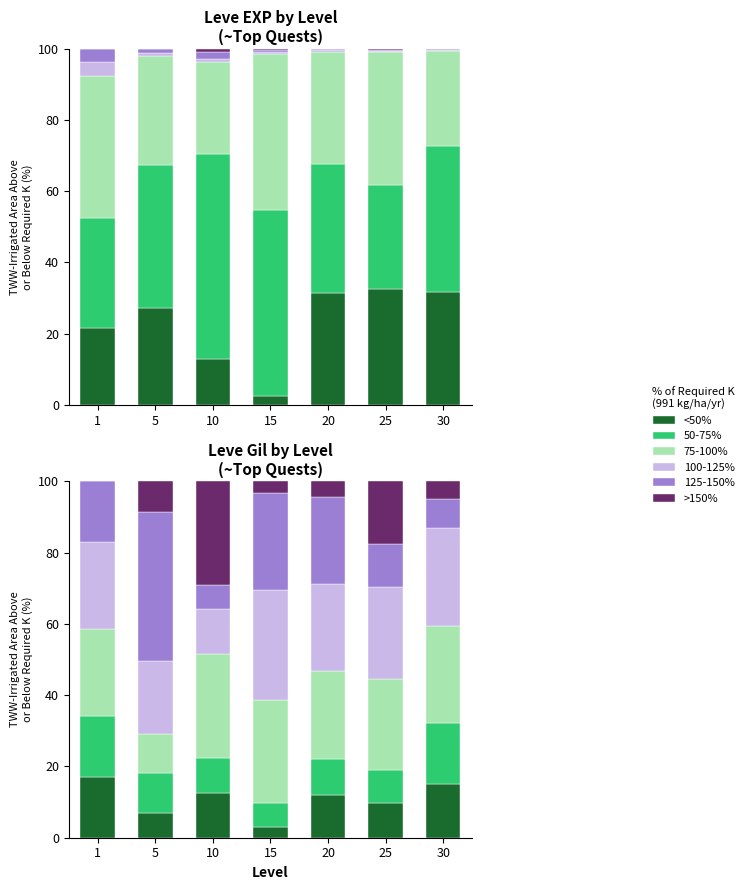

How many values in the 100-125% series are below 24?

2